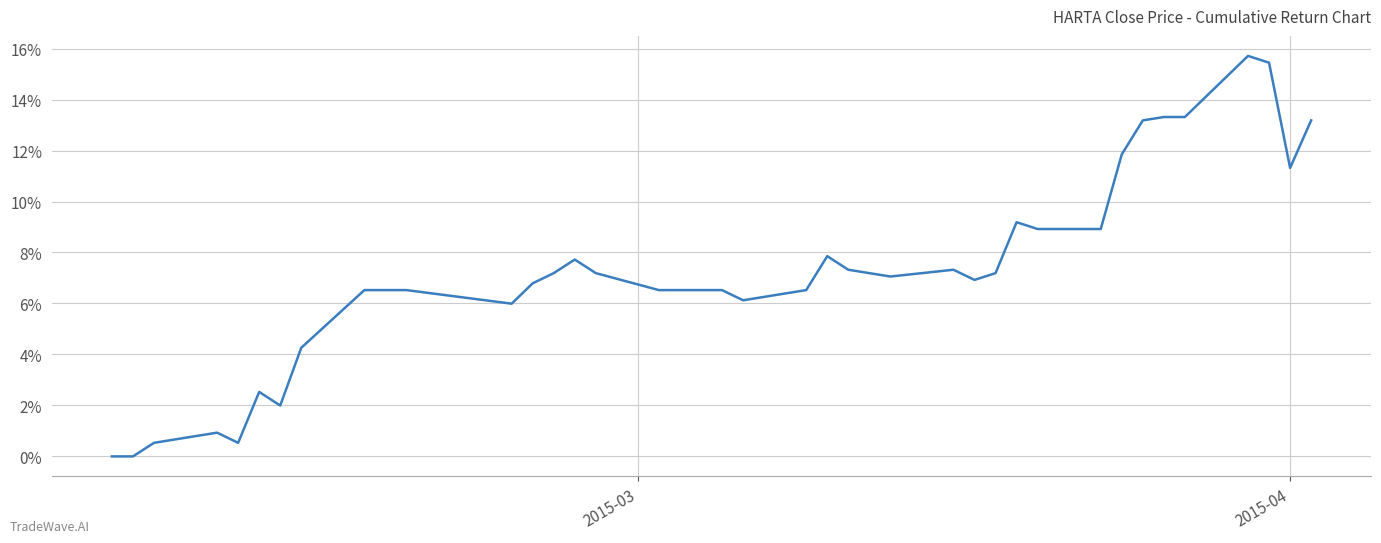

What is the maximum value shown in the chart?

15.7